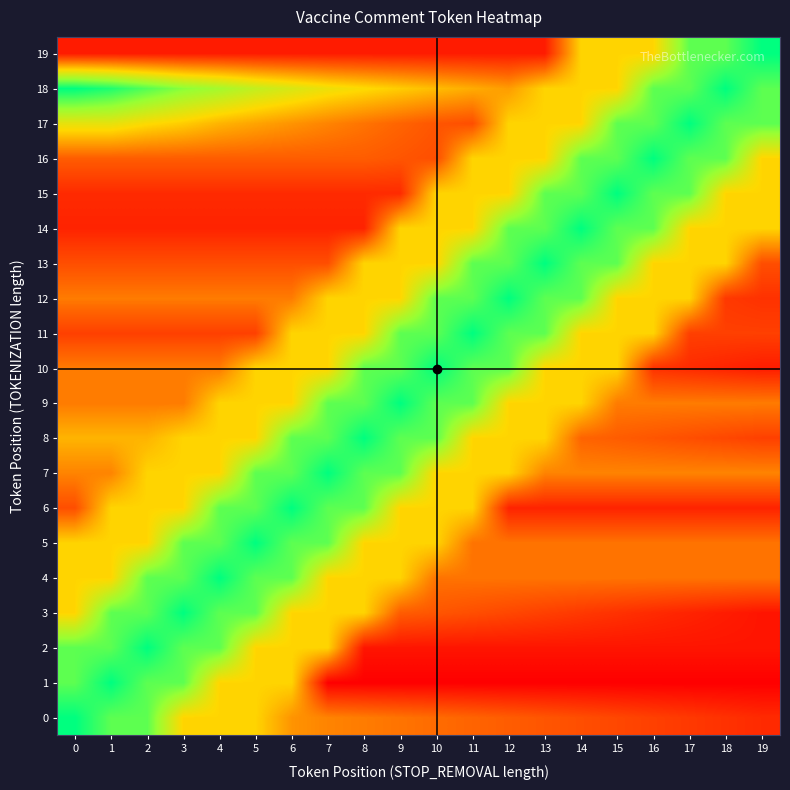

Reading left to right, what are all the values shown in this chart?

0: 0=58.0	1=49.3	2=49.3	3=29.0	4=29.0	5=29.0	6=21.0	7=19.0	8=18.0	9=17.0	10=16.0	11=15.0	12=14.0	13=13.0	14=12.0	15=11.0	16=10.0	17=9.0	18=8.0	19=7.0
1: 0=49.3	1=58.0	2=49.3	3=49.3	4=29.0	5=29.0	6=29.0	7=1.0	8=1.0	9=1.0	10=1.0	11=1.0	12=1.0	13=1.0	14=1.0	15=1.0	16=1.0	17=1.0	18=1.0	19=1.0
2: 0=49.3	1=49.3	2=58.0	3=49.3	4=49.3	5=29.0	6=29.0	7=29.0	8=4.0	9=4.0	10=4.0	11=4.0	12=4.0	13=4.0	14=4.0	15=4.0	16=4.0	17=4.0	18=4.0	19=4.0
3: 0=29.0	1=49.3	2=49.3	3=58.0	4=49.3	5=49.3	6=29.0	7=29.0	8=29.0	9=14.0	10=13.0	11=12.0	12=11.0	13=10.0	14=9.0	15=8.0	16=7.0	17=6.0	18=5.0	19=4.0
4: 0=29.0	1=29.0	2=49.3	3=49.3	4=58.0	5=49.3	6=49.3	7=29.0	8=29.0	9=29.0	10=17.0	11=17.0	12=17.0	13=17.0	14=17.0	15=17.0	16=17.0	17=17.0	18=17.0	19=17.0
5: 0=29.0	1=29.0	2=29.0	3=49.3	4=49.3	5=58.0	6=49.3	7=49.3	8=29.0	9=29.0	10=29.0	11=17.0	12=17.0	13=17.0	14=17.0	15=17.0	16=17.0	17=17.0	18=17.0	19=17.0
6: 0=12.0	1=29.0	2=29.0	3=29.0	4=49.3	5=49.3	6=58.0	7=49.3	8=49.3	9=29.0	10=29.0	11=29.0	12=6.0	13=6.0	14=6.0	15=6.0	16=6.0	17=6.0	18=6.0	19=6.0
7: 0=19.0	1=19.0	2=29.0	3=29.0	4=29.0	5=49.3	6=49.3	7=58.0	8=49.3	9=49.3	10=29.0	11=29.0	12=29.0	13=19.0	14=19.0	15=19.0	16=19.0	17=19.0	18=19.0	19=19.0
8: 0=25.0	1=25.0	2=25.0	3=29.0	4=29.0	5=29.0	6=49.3	7=49.3	8=58.0	9=49.3	10=49.3	11=29.0	12=29.0	13=29.0	14=15.0	15=14.0	16=13.0	17=12.0	18=11.0	19=10.0
9: 0=18.0	1=18.0	2=18.0	3=18.0	4=29.0	5=29.0	6=29.0	7=49.3	8=49.3	9=58.0	10=49.3	11=49.3	12=29.0	13=29.0	14=29.0	15=18.0	16=18.0	17=18.0	18=18.0	19=18.0
10: 0=18.0	1=18.0	2=18.0	3=18.0	4=18.0	5=29.0	6=29.0	7=29.0	8=49.3	9=49.3	10=58.0	11=49.3	12=49.3	13=29.0	14=29.0	15=29.0	16=8.0	17=7.0	18=6.0	19=5.0
11: 0=10.0	1=10.0	2=10.0	3=10.0	4=10.0	5=10.0	6=29.0	7=29.0	8=29.0	9=49.3	10=49.3	11=58.0	12=49.3	13=49.3	14=29.0	15=29.0	16=29.0	17=10.0	18=10.0	19=10.0
12: 0=18.0	1=18.0	2=18.0	3=18.0	4=18.0	5=18.0	6=18.0	7=29.0	8=29.0	9=29.0	10=49.3	11=49.3	12=58.0	13=49.3	14=49.3	15=29.0	16=29.0	17=29.0	18=9.0	19=8.0
13: 0=12.0	1=12.0	2=12.0	3=12.0	4=12.0	5=12.0	6=12.0	7=12.0	8=29.0	9=29.0	10=29.0	11=49.3	12=49.3	13=58.0	14=49.3	15=49.3	16=29.0	17=29.0	18=29.0	19=12.0
14: 0=6.0	1=6.0	2=6.0	3=6.0	4=6.0	5=6.0	6=6.0	7=6.0	8=6.0	9=29.0	10=29.0	11=29.0	12=49.3	13=49.3	14=58.0	15=49.3	16=49.3	17=29.0	18=29.0	19=29.0
15: 0=7.0	1=7.0	2=7.0	3=7.0	4=7.0	5=7.0	6=7.0	7=7.0	8=7.0	9=7.0	10=29.0	11=29.0	12=29.0	13=49.3	14=49.3	15=58.0	16=49.3	17=49.3	18=29.0	19=29.0
16: 0=14.0	1=14.0	2=14.0	3=14.0	4=14.0	5=14.0	6=14.0	7=14.0	8=14.0	9=13.0	10=12.0	11=29.0	12=29.0	13=29.0	14=49.3	15=49.3	16=58.0	17=49.3	18=49.3	19=29.0
17: 0=33.0	1=33.0	2=30.0	3=28.0	4=25.0	5=23.0	6=21.0	7=19.0	8=17.0	9=15.0	10=13.0	11=12.0	12=29.0	13=29.0	14=29.0	15=49.3	16=49.3	17=58.0	18=49.3	19=49.3
18: 0=58.0	1=55.0	2=50.0	3=45.0	4=42.0	5=38.0	6=35.0	7=32.0	8=30.0	9=28.0	10=26.0	11=24.0	12=22.0	13=29.0	14=29.0	15=29.0	16=49.3	17=49.3	18=58.0	19=49.3
19: 0=5.0	1=5.0	2=5.0	3=5.0	4=5.0	5=5.0	6=5.0	7=5.0	8=5.0	9=5.0	10=5.0	11=5.0	12=5.0	13=5.0	14=29.0	15=29.0	16=29.0	17=49.3	18=49.3	19=58.0